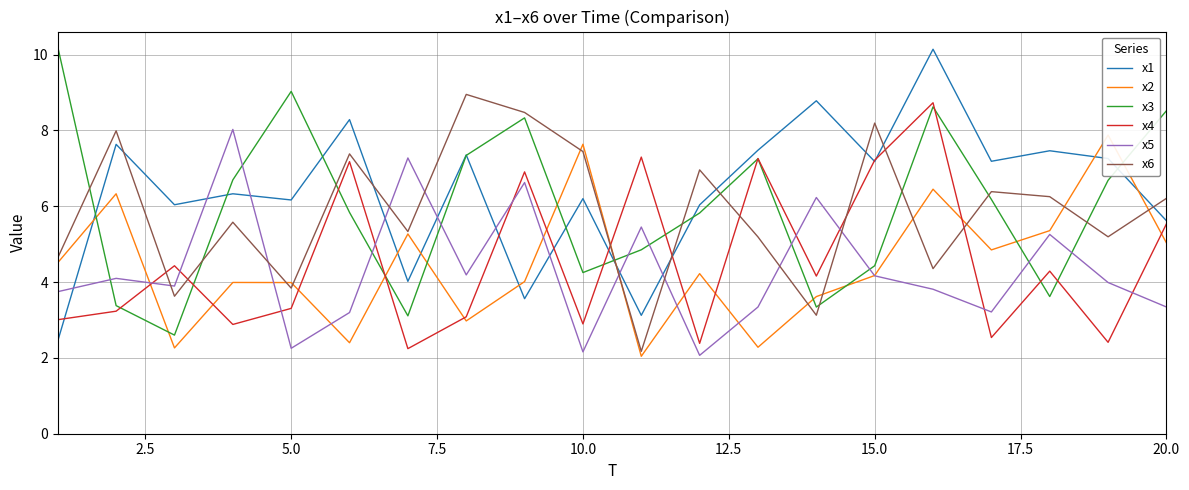

True or false: x5 and x3 intersect in this chart.

True